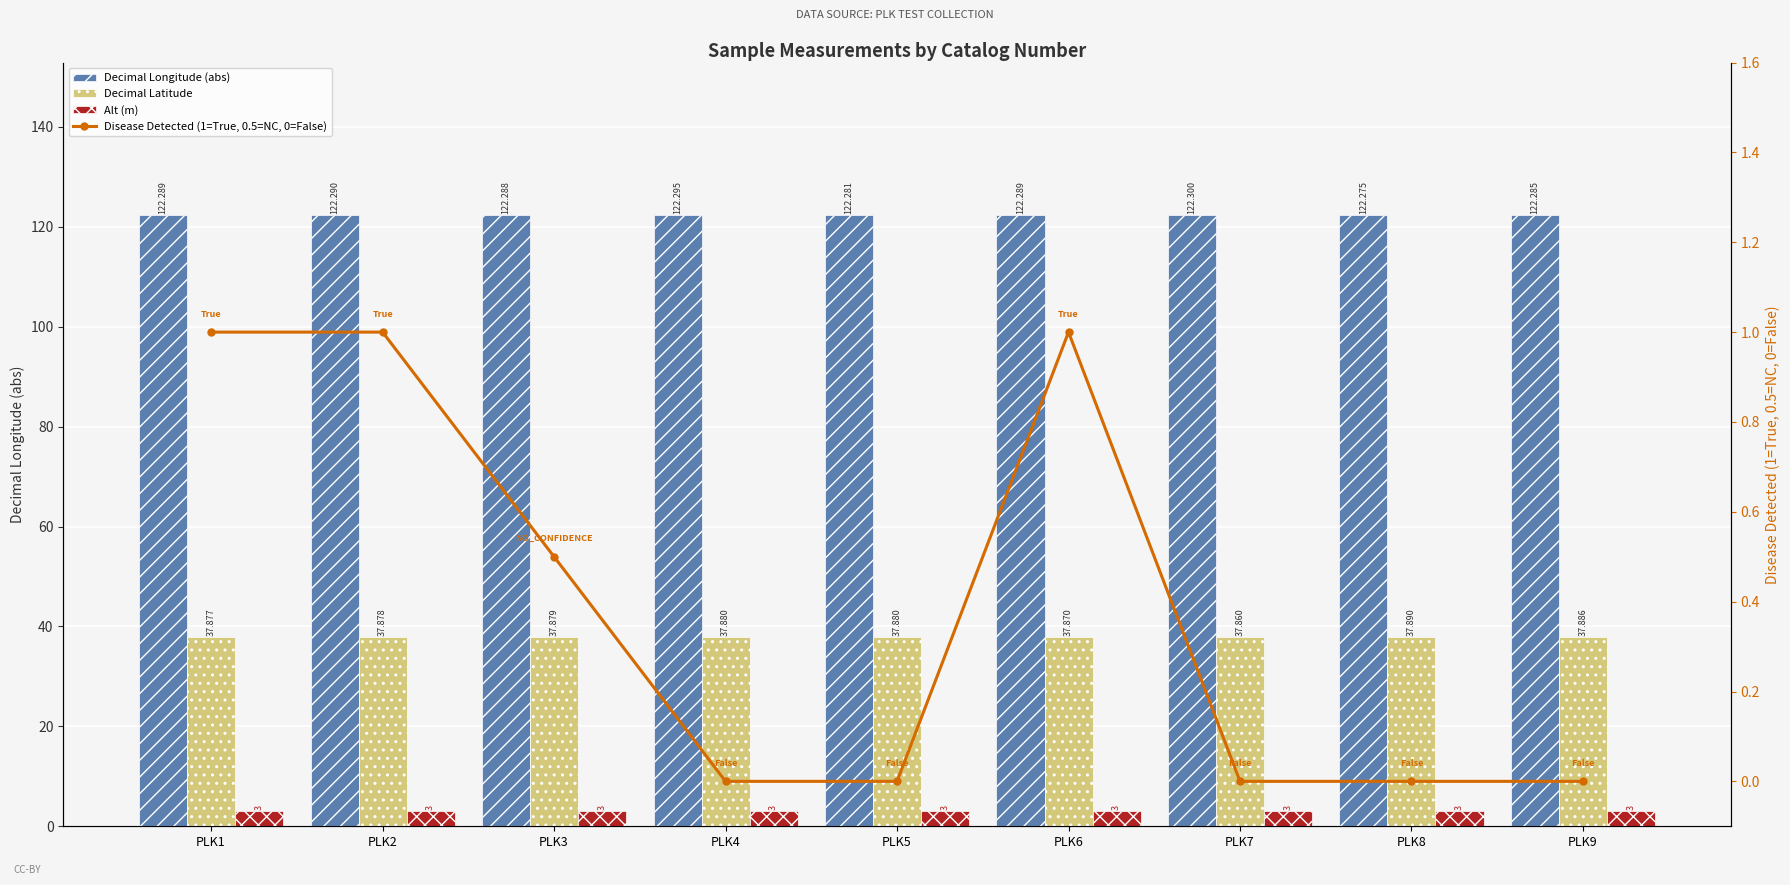

What is the value of the Alt (m) bar at the 2nd from the left?

3.0